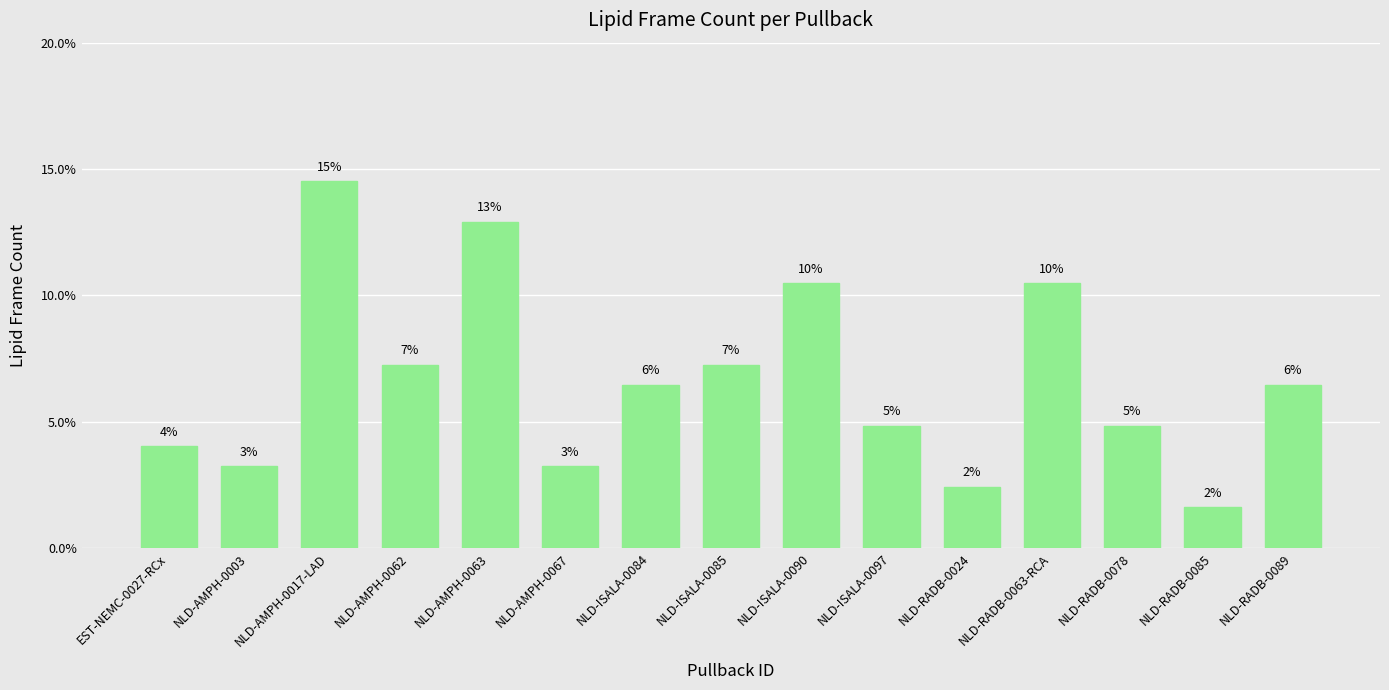

What is the label of the 13th bar from the right?

NLD-AMPH-0017-LAD